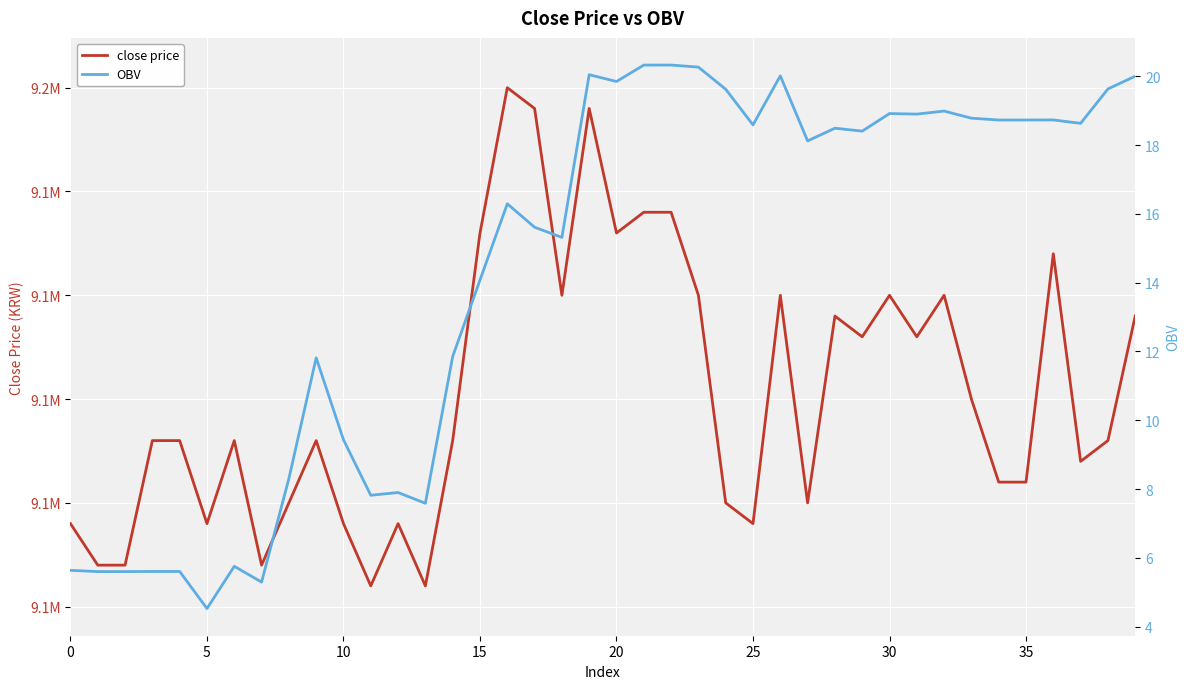

In close price, how many points are lower than both neighbors (excluding endpoints)?

11